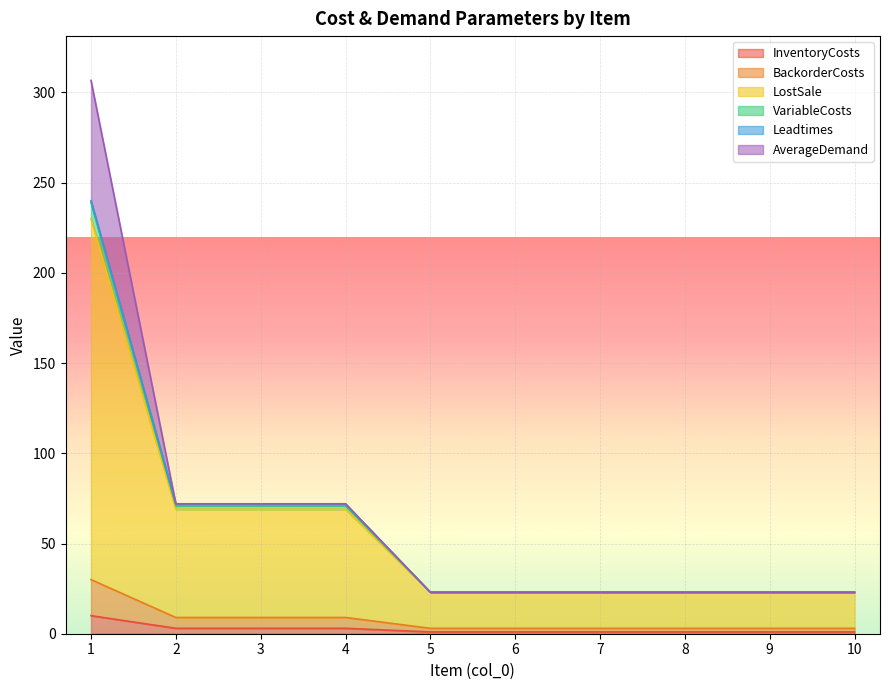

Which series changed the most between 5 and 8?

InventoryCosts